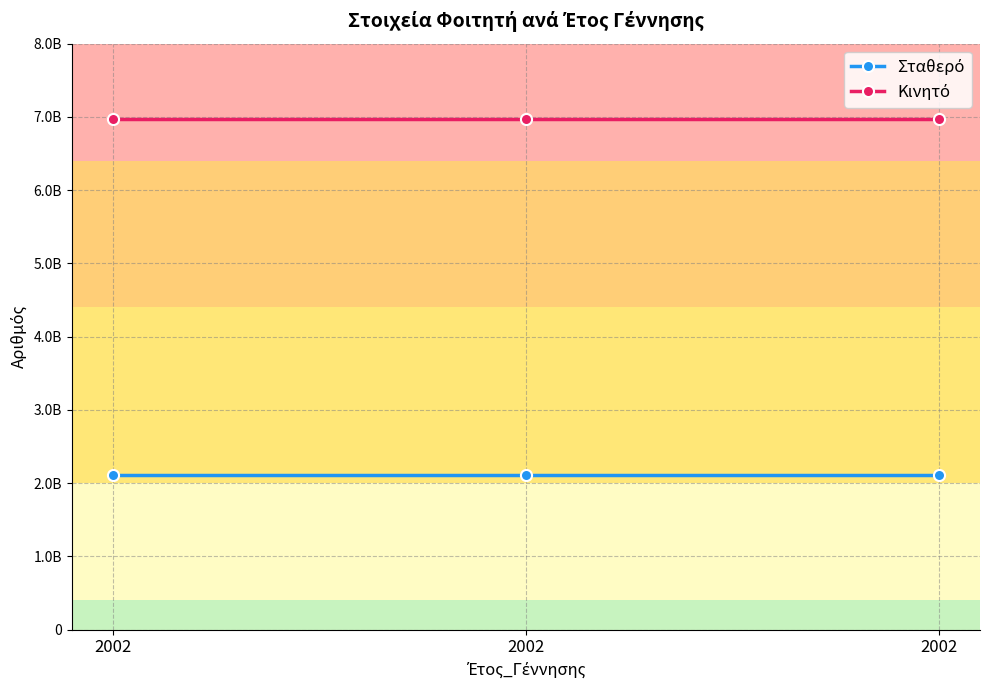

What is the value of the Κινητό point at the 2nd from the left?

6978096018